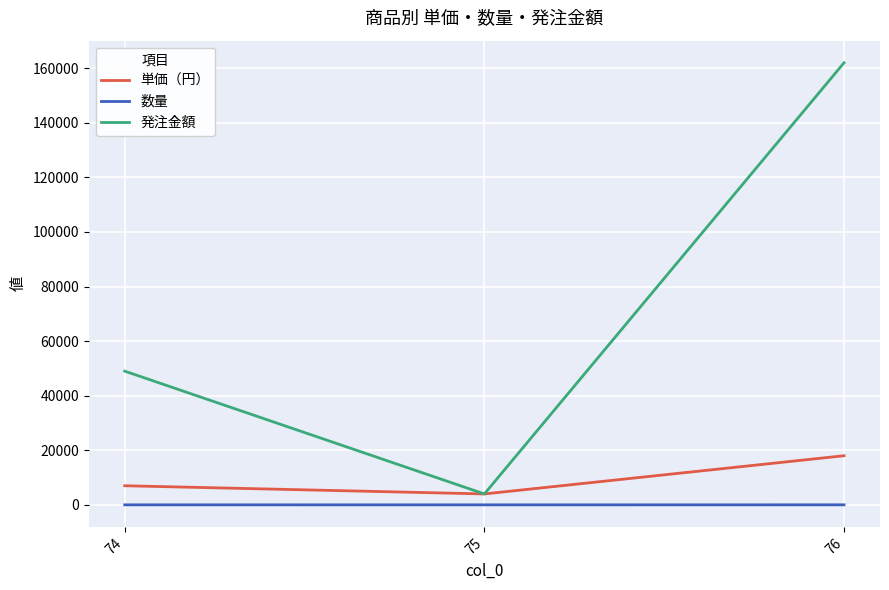

Rank the categories by 発注金額 value from highest to lowest.

76, 74, 75